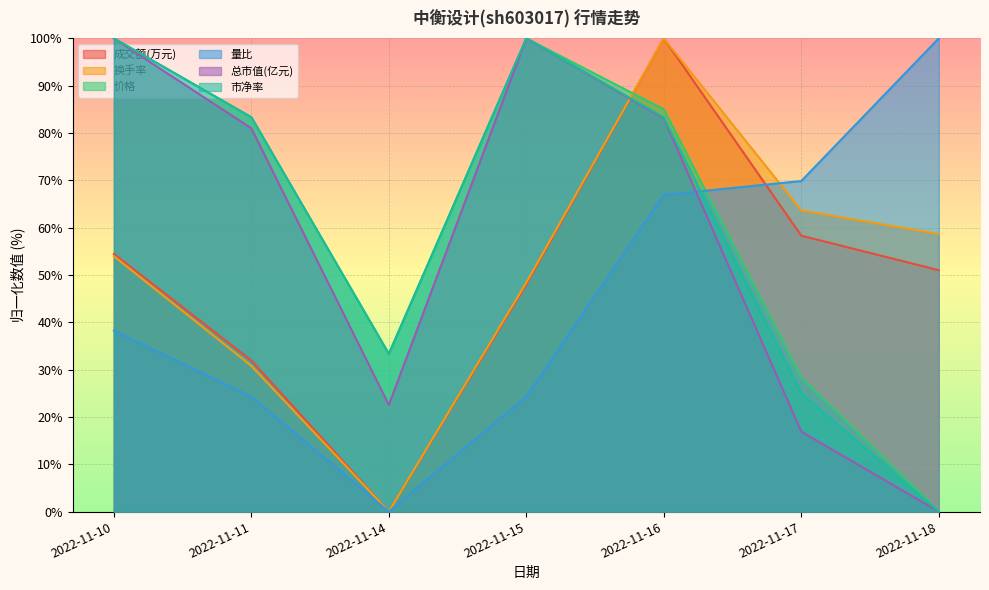

Which series ends up on top after the final intersection of 量比 and 总市值(亿元)?

量比